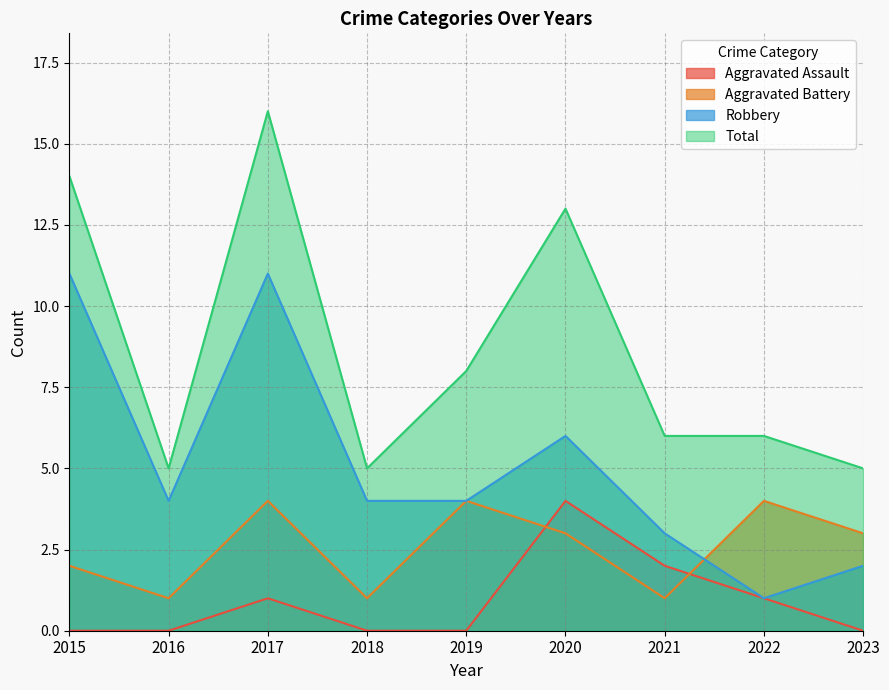

Does the chart have visible grid lines?

Yes